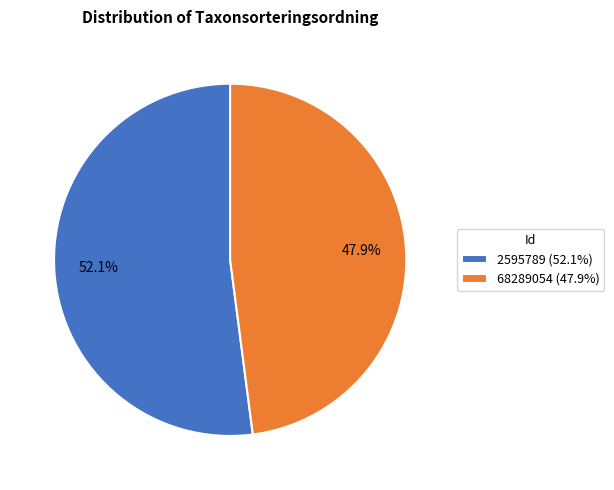

To the nearest percent, what is the difference between the largest and smallest slice percentages?

4%